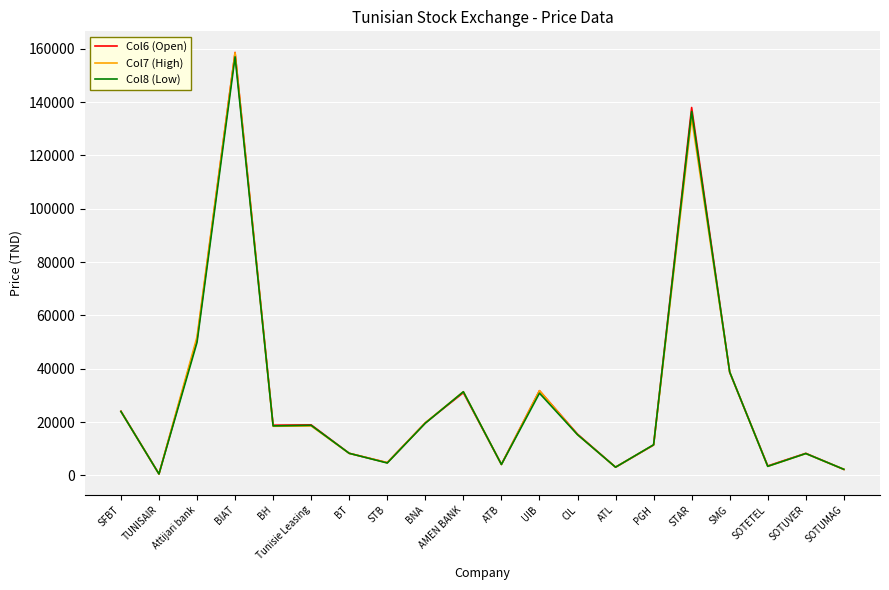

What is the total value across all series at BT?

24900